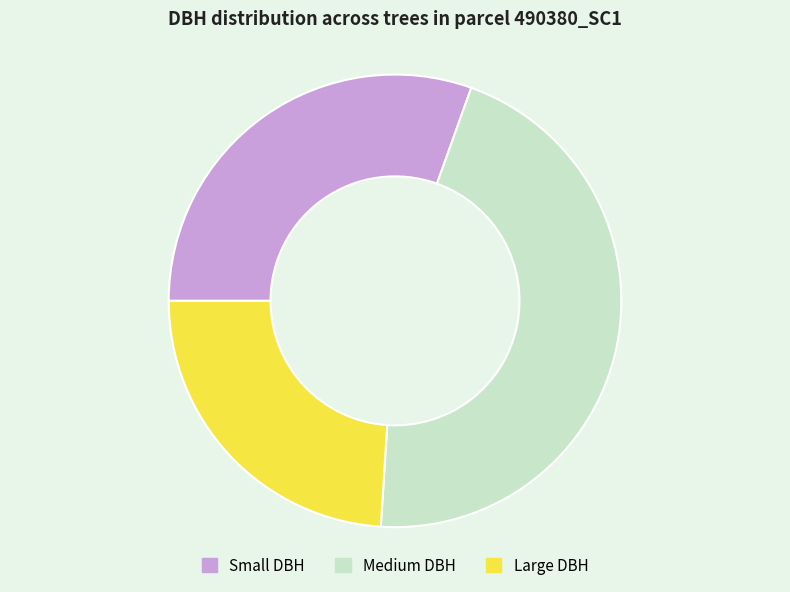

Is there any slice that represents more than half of the pie?

No